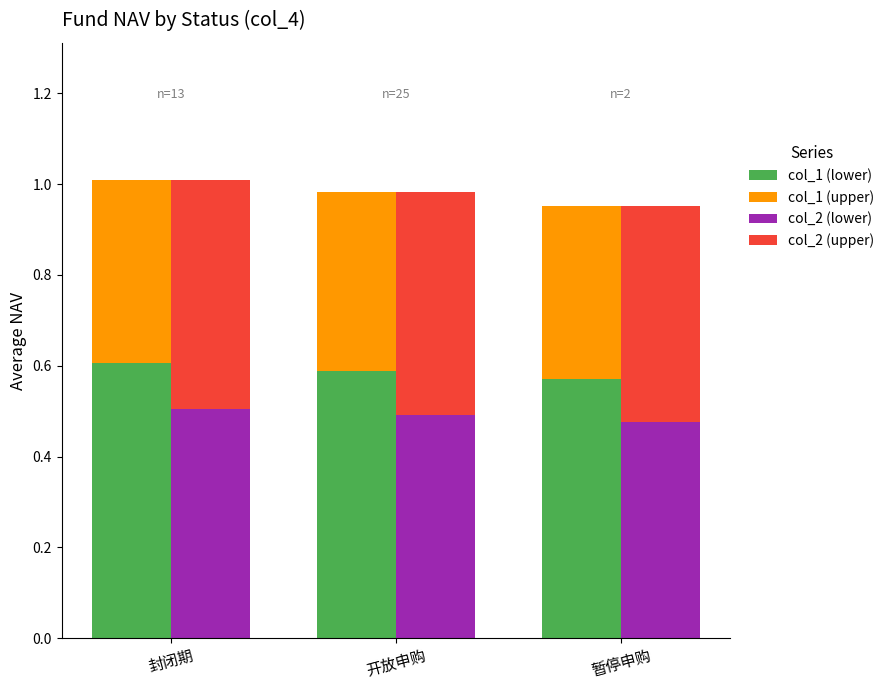

Is the value of col_2 (upper) at 开放申购 greater than the value of col_2 (lower) at 开放申购?

No